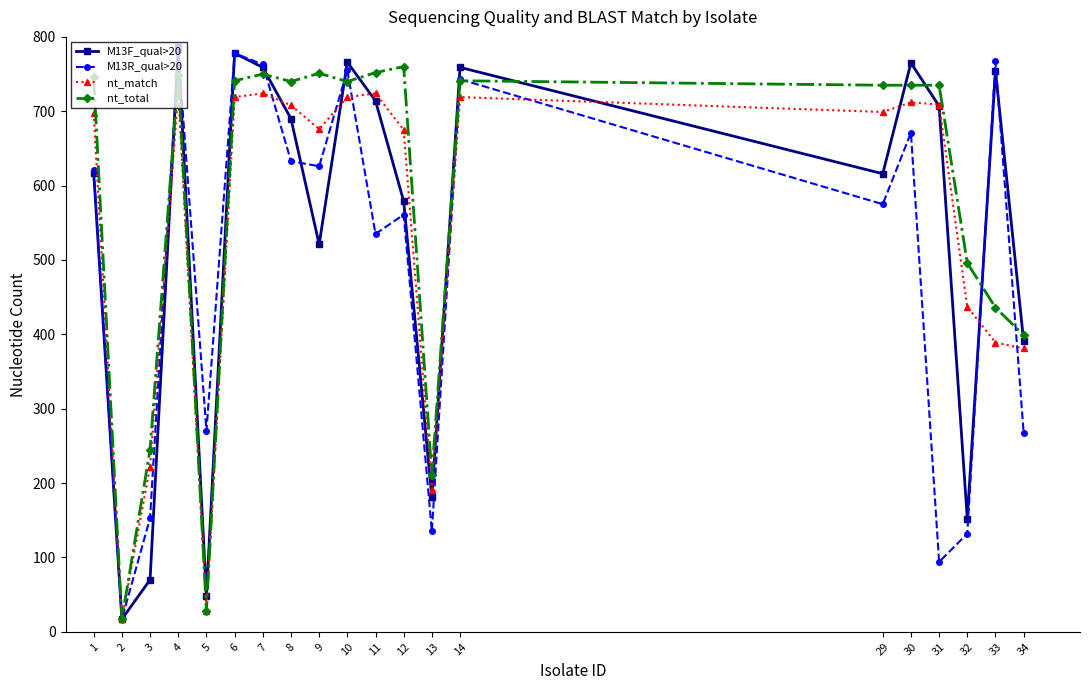

How many interior local valleys does the nt_match series have?

5